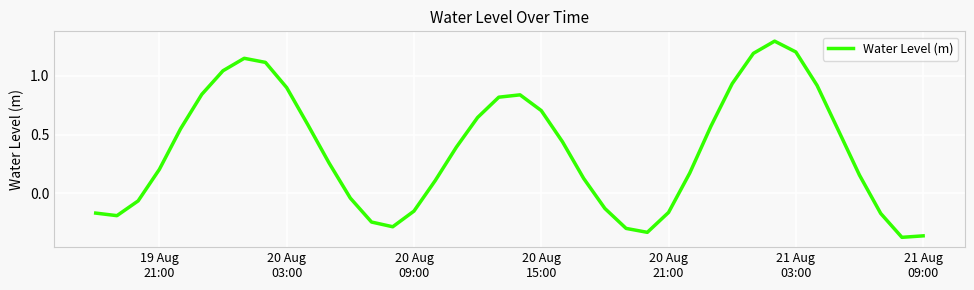

What is the greatest value displayed?

1.3